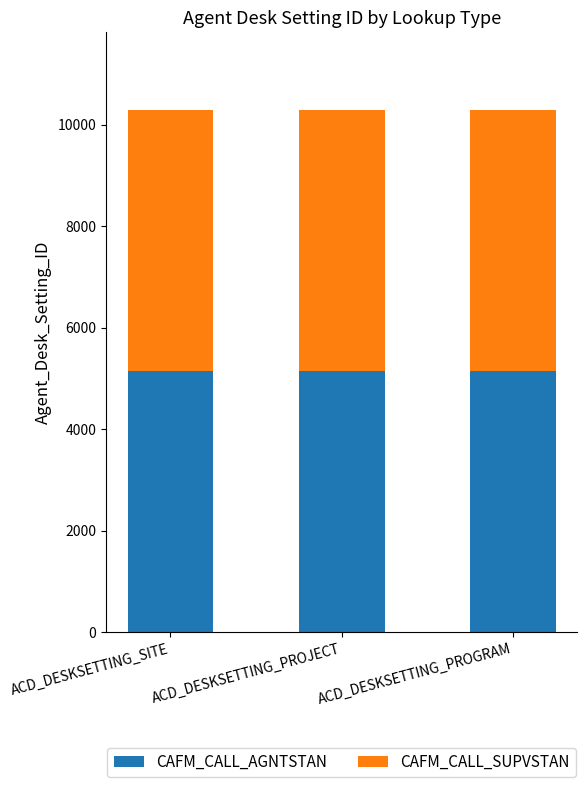

What are all the series names shown in the legend?

CAFM_CALL_AGNTSTAN, CAFM_CALL_SUPVSTAN